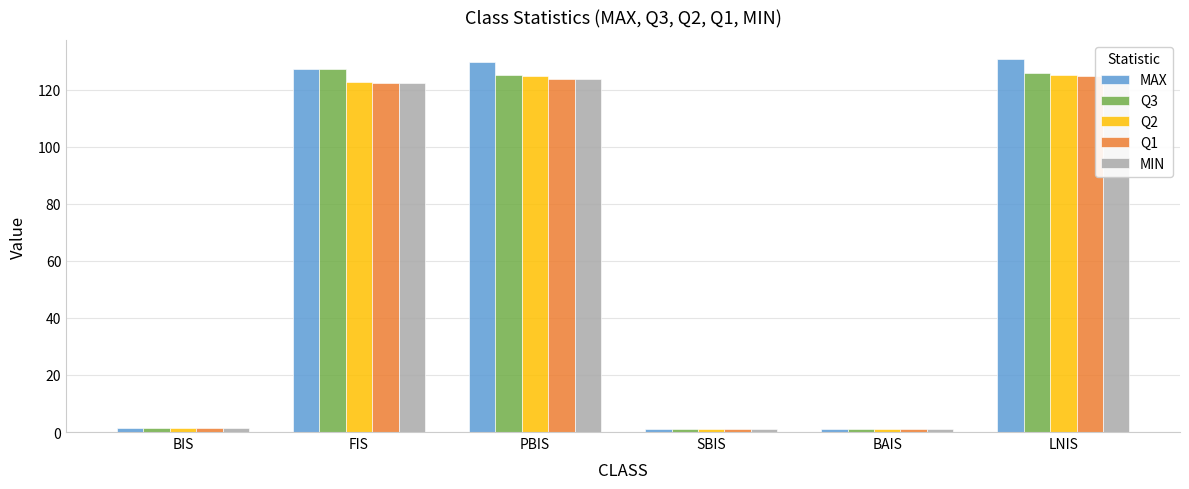

What are all the series names shown in the legend?

MAX, Q3, Q2, Q1, MIN